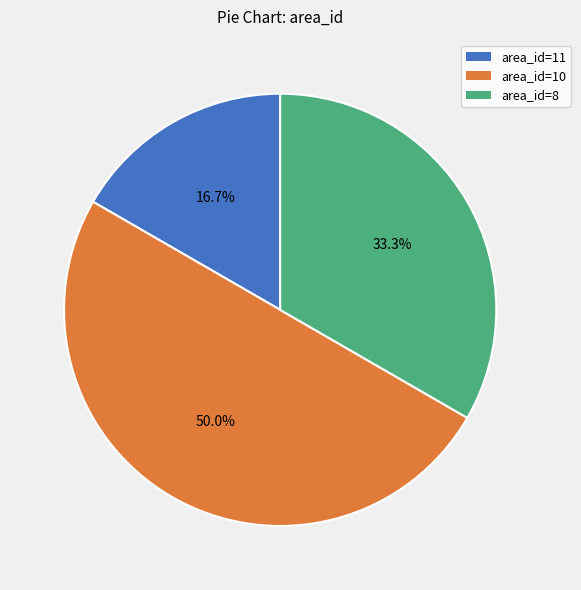

Which has a higher value, area_id=10 or area_id=11?

area_id=10